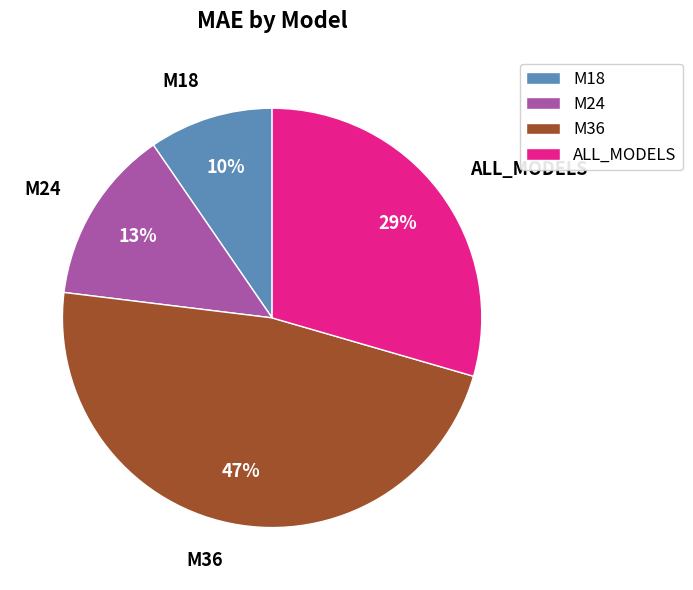

To the nearest percent, what is the combined percentage of M24 and M36?

61%